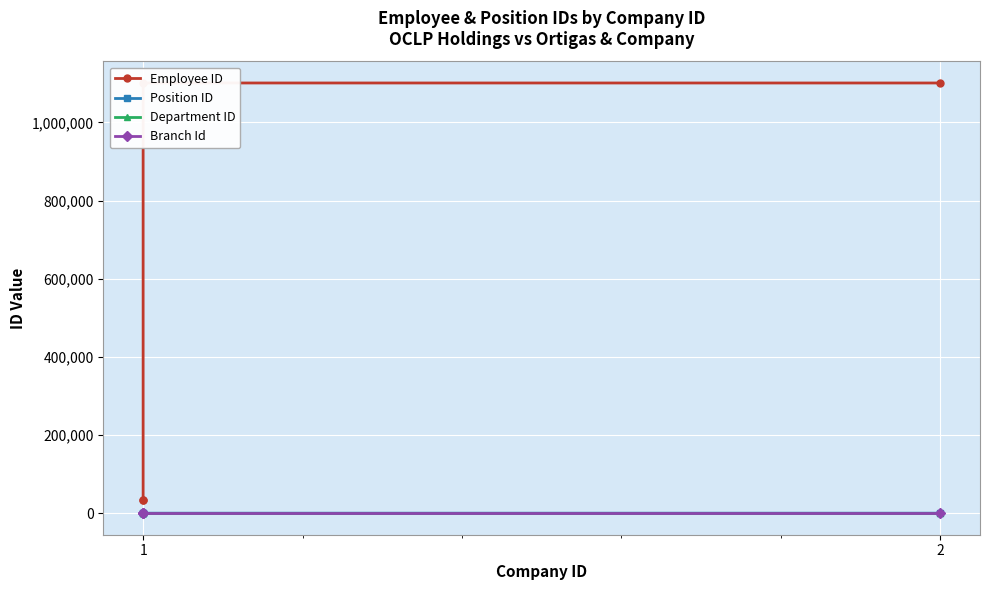

True or false: Employee ID and Department ID cross at least once.

False